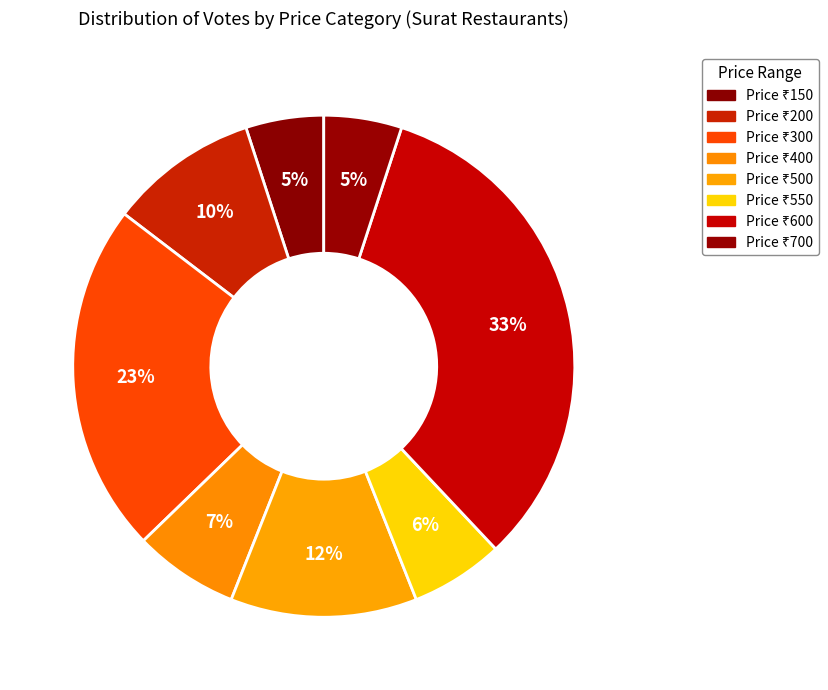

Which category has the smallest portion of the pie?

150